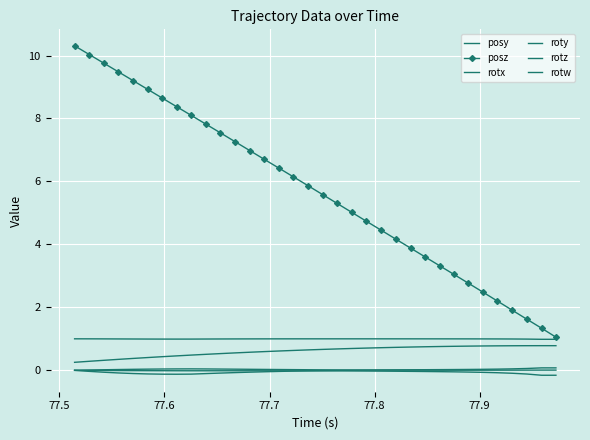

How many data points does each series have?

34